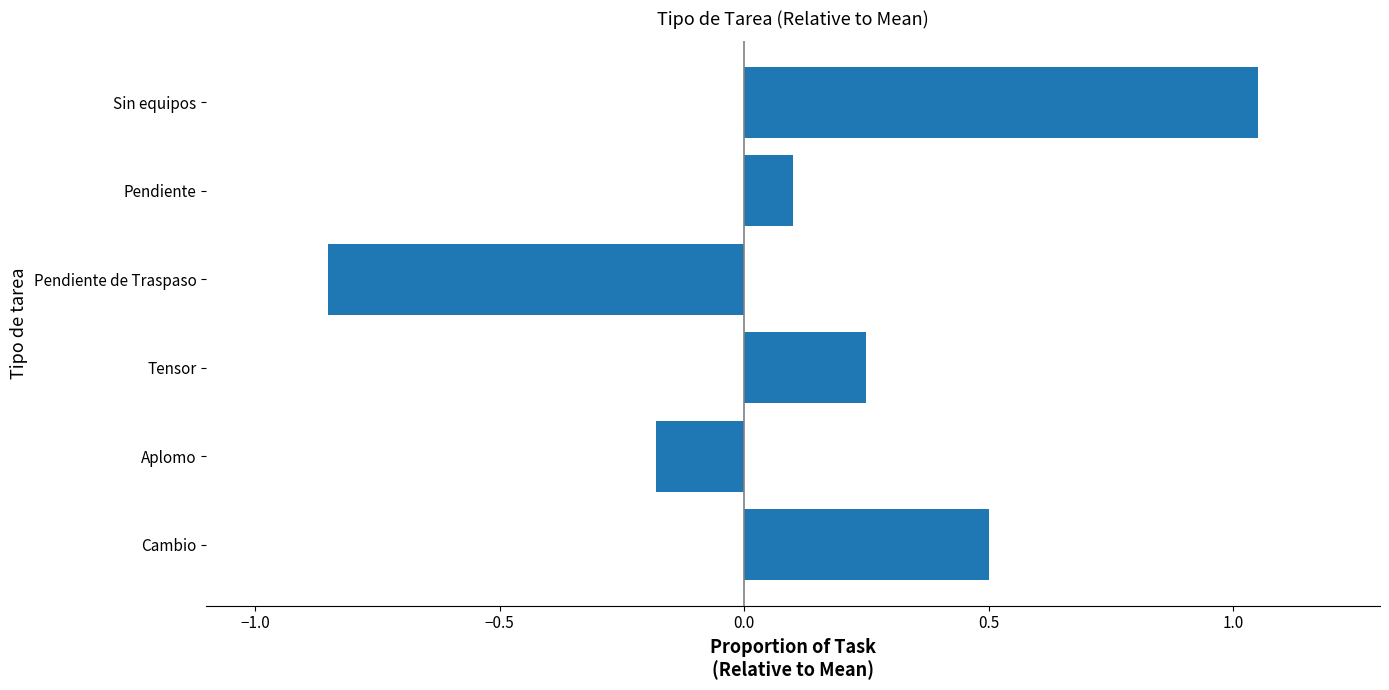

Does the chart contain stacked bars?

No